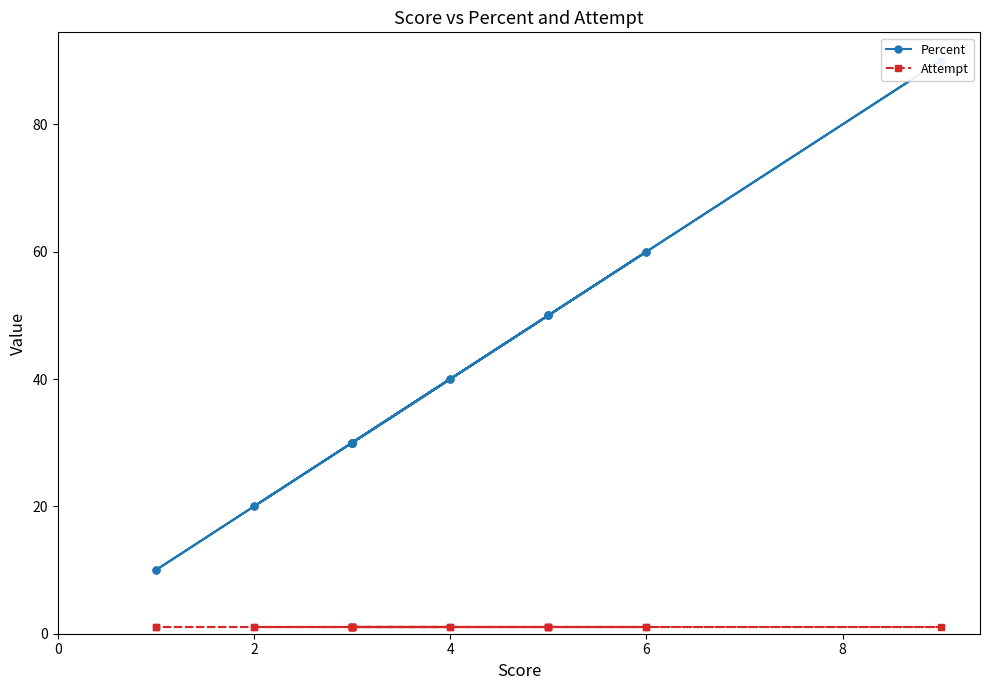

True or false: Percent and Attempt cross at least once.

False